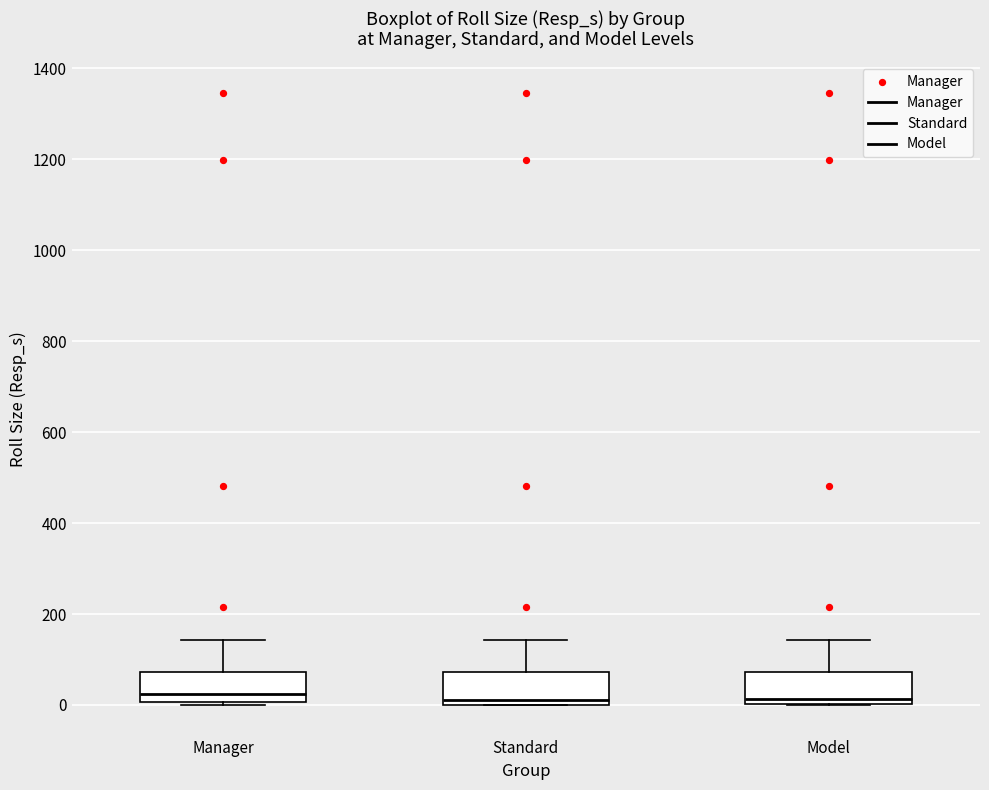

Reading left to right, read every box against the y-axis: the position of its median line, the range the box covers, and the ends of its whiskers. The values are not printed on the chart, so give them approximately, as read against the axis.

Manager: median 20, box 0 to 80, whiskers 0 (just below the box's lower edge) to 140
Standard: median 20, box 0 to 80, whiskers 0 to 140
Model: median 20, box 0 to 80, whiskers 0 to 140